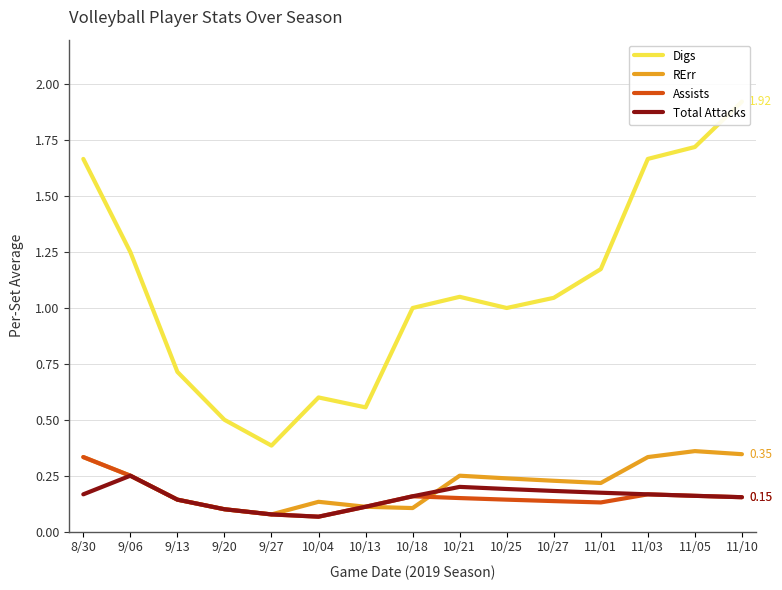

True or false: Assists and Digs intersect in this chart.

False